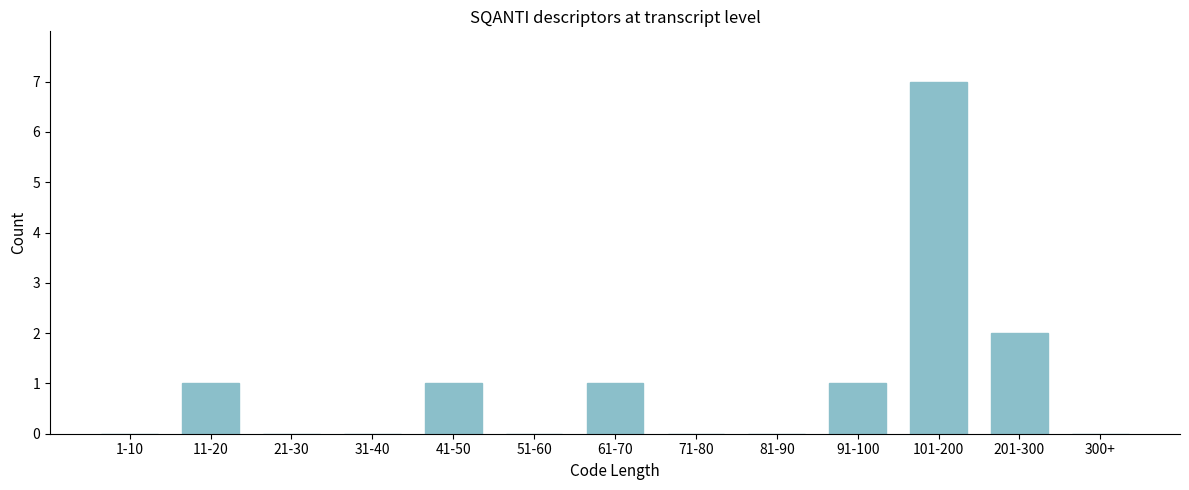

Reading left to right, what are all the values shown in this chart?

1-10=0	11-20=1	21-30=0	31-40=0	41-50=1	51-60=0	61-70=1	71-80=0	81-90=0	91-100=1	101-200=7	201-300=2	300+=0